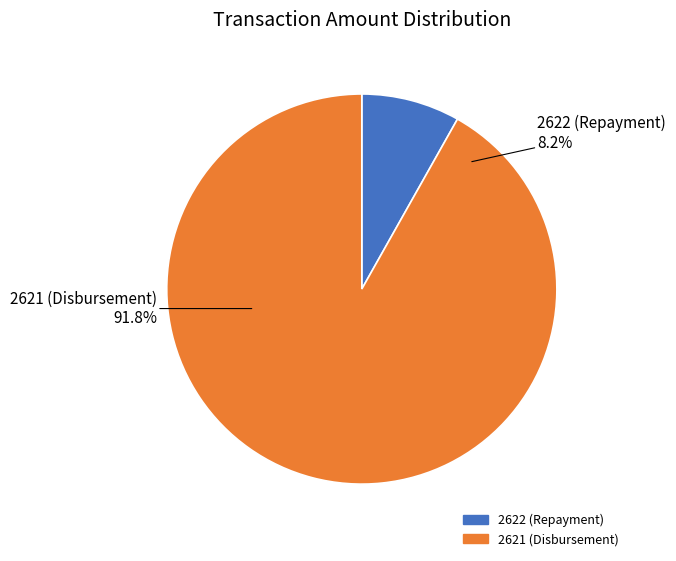

What percentage is NOT represented by 2621 (Disbursement)?

8.2%